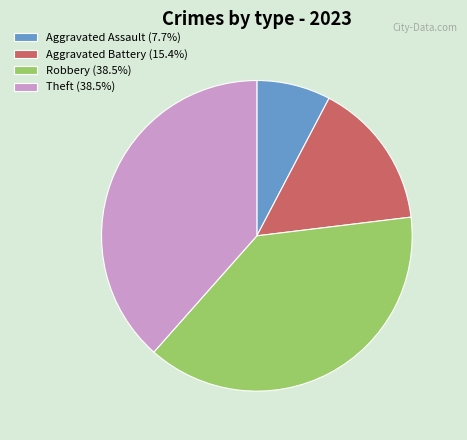

Which slice is the smallest?

Aggravated Assault